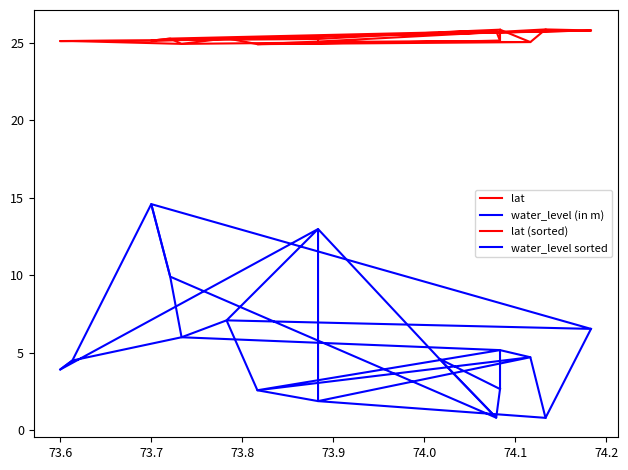

Which series has the largest range (max minus min)?

water_level (in m)